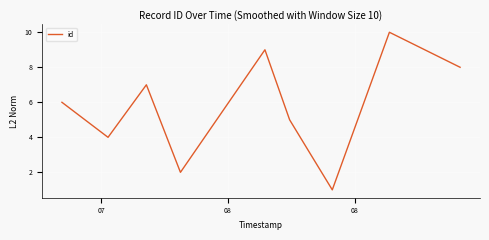

What is the greatest value displayed?

10